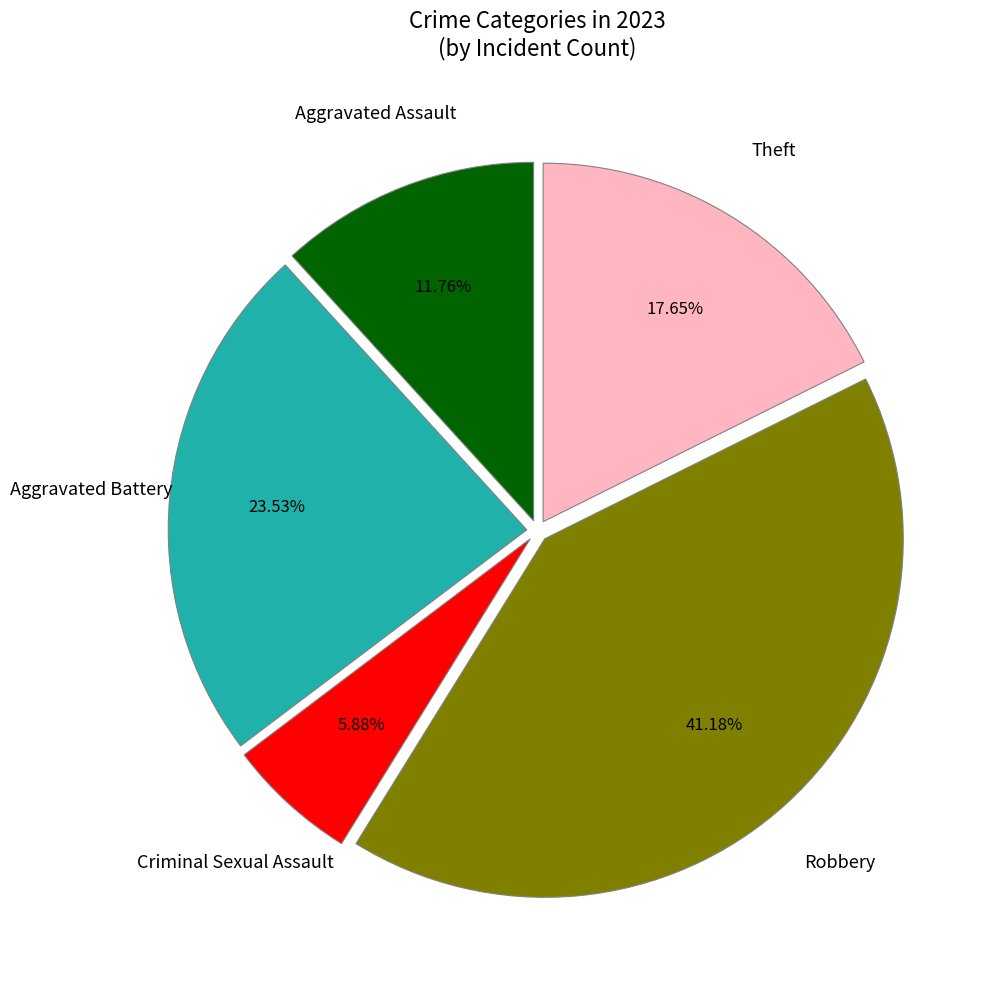

Does any single category account for the majority?

No